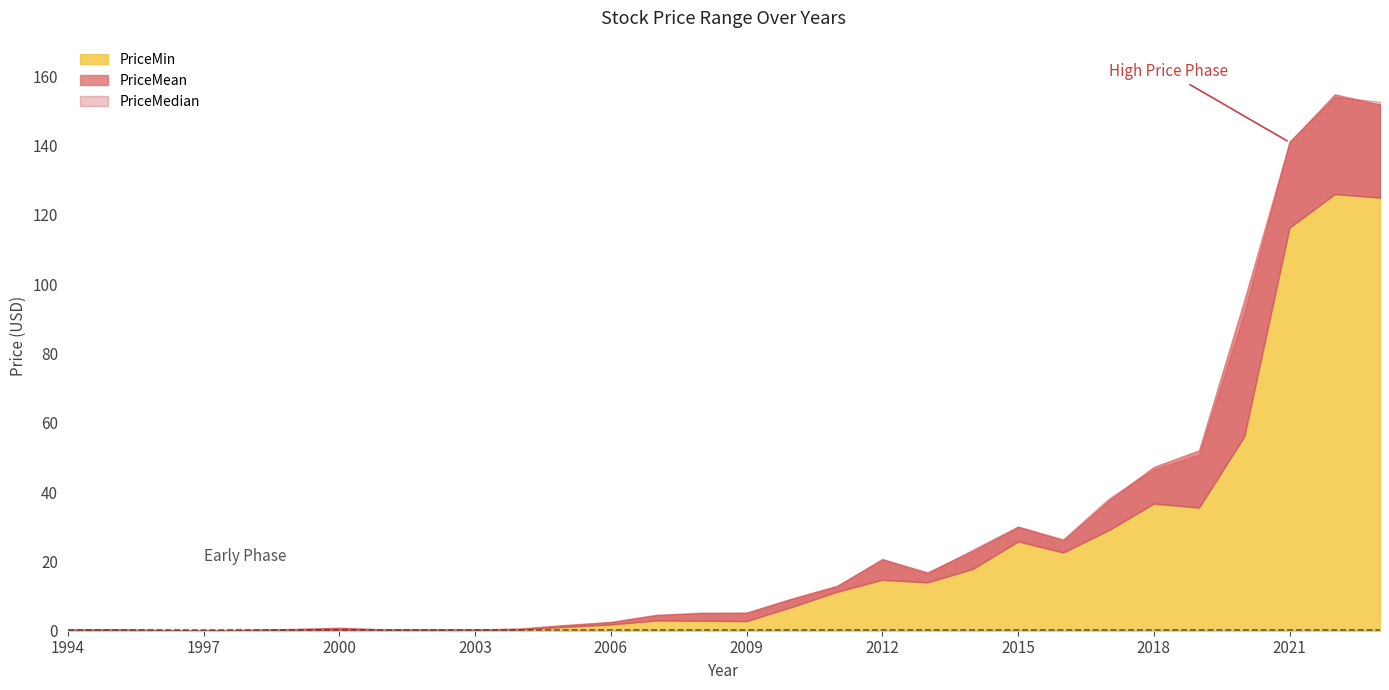

True or false: PriceMin and PriceMedian cross at least once.

False